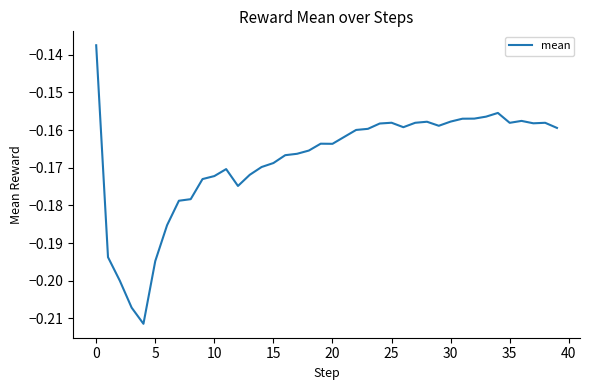

What is the label of the 32nd point from the left?

31